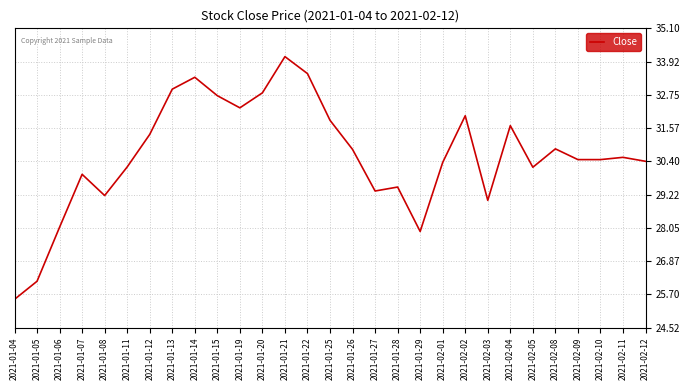

Where is the data nearest to the value 29?

2021-02-03